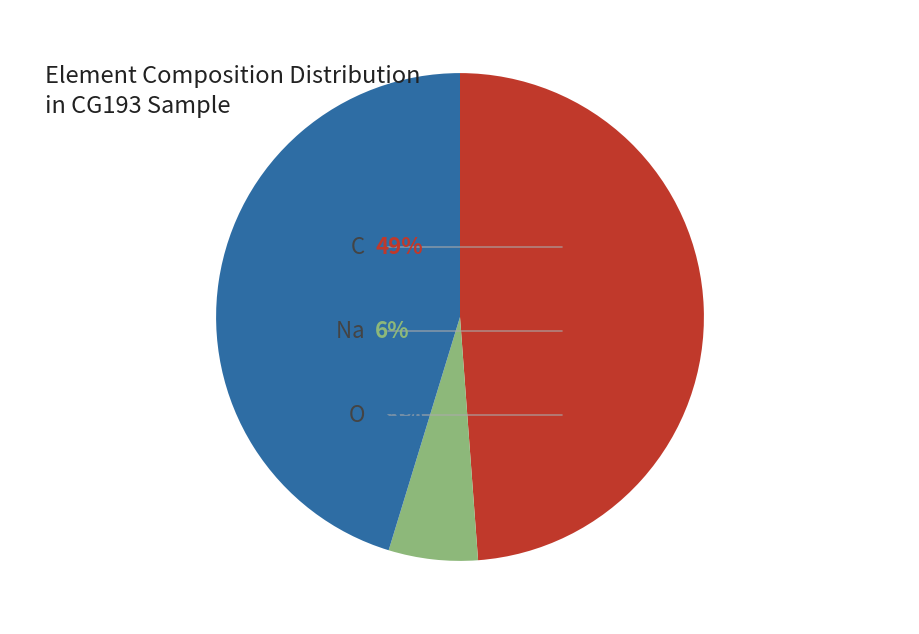

Is there a majority slice in this chart?

No